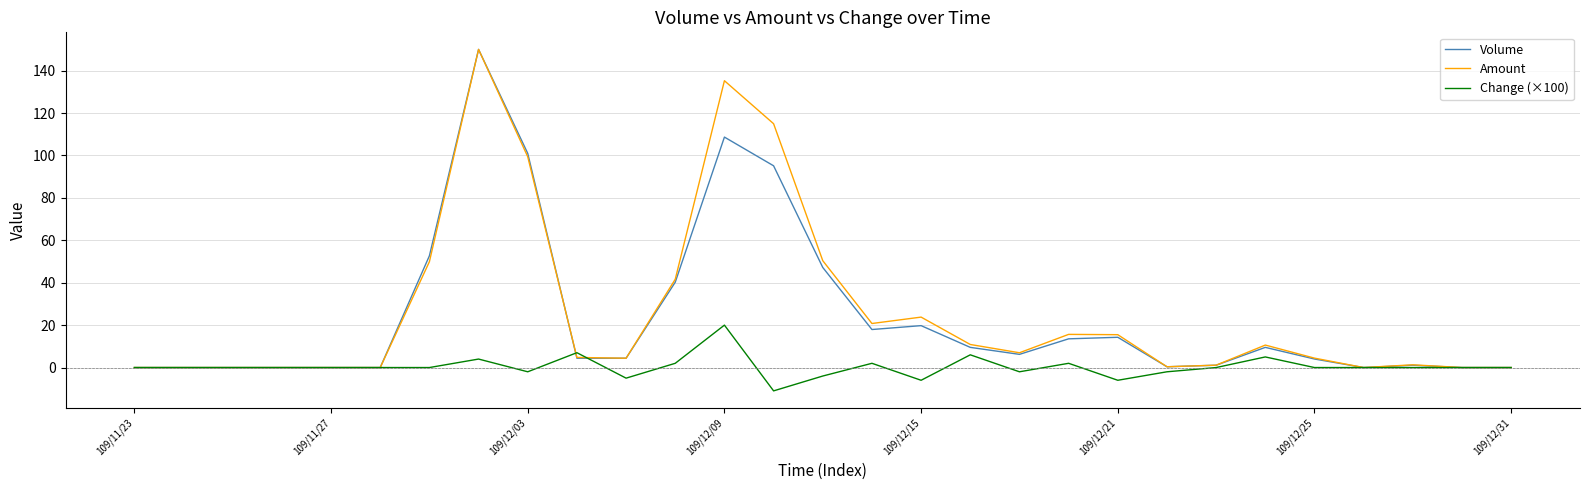

What is the greatest value displayed?

150.0